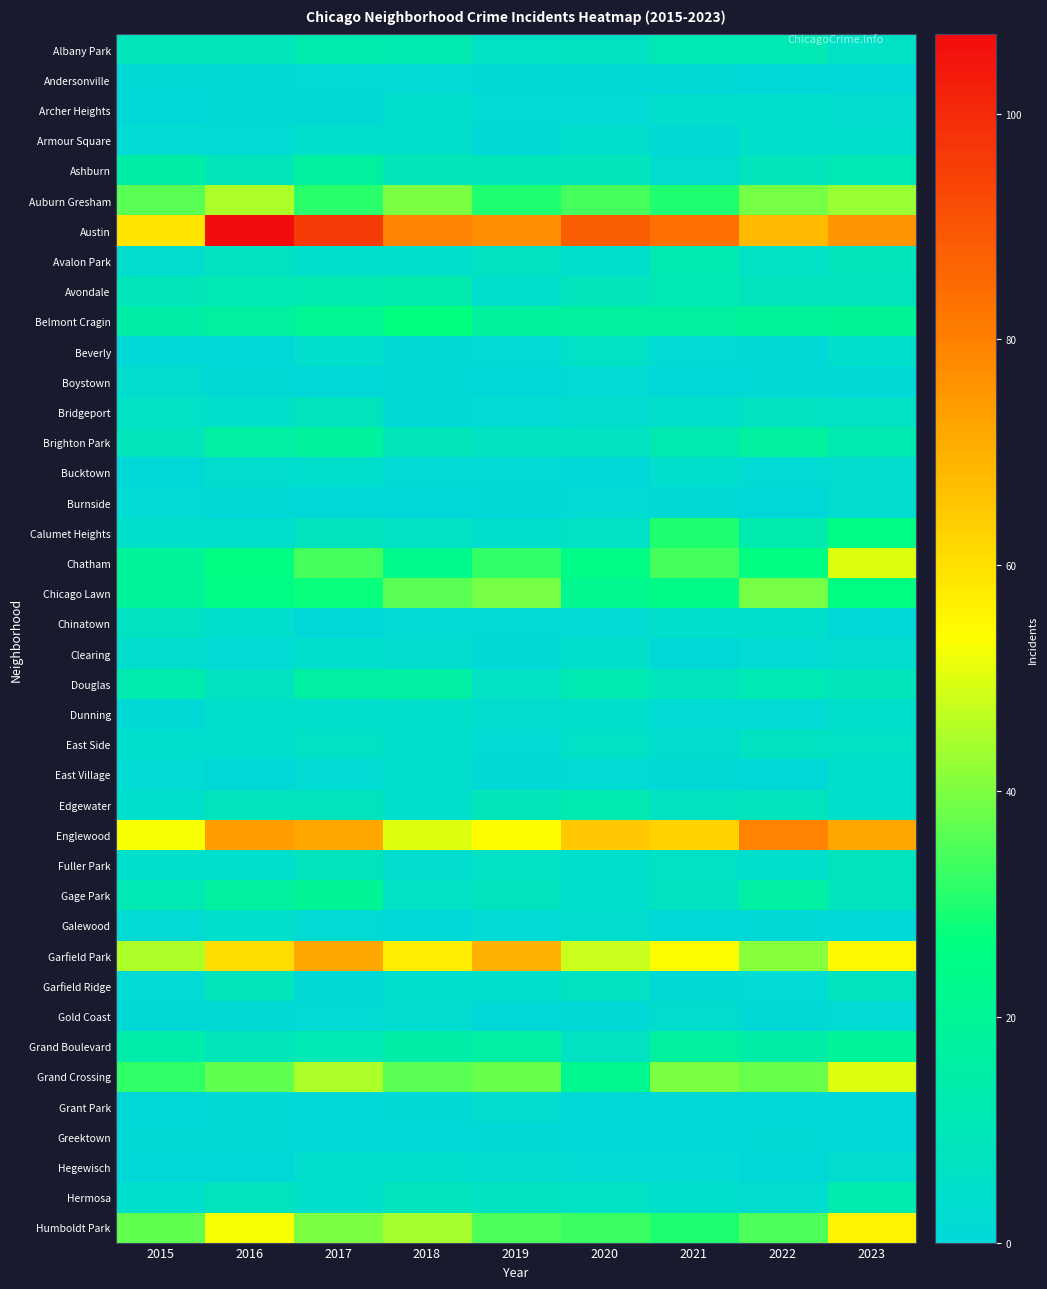

Which has a higher value, 2016 or 2019?

2016